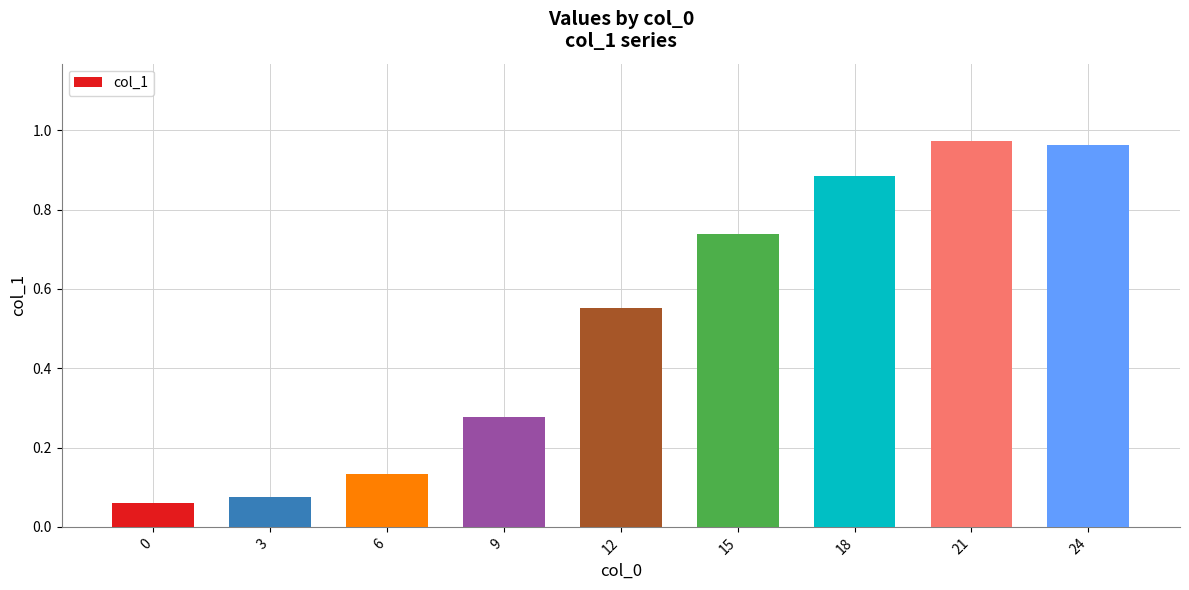

True or false: the data shows 0.3 at 12.

False